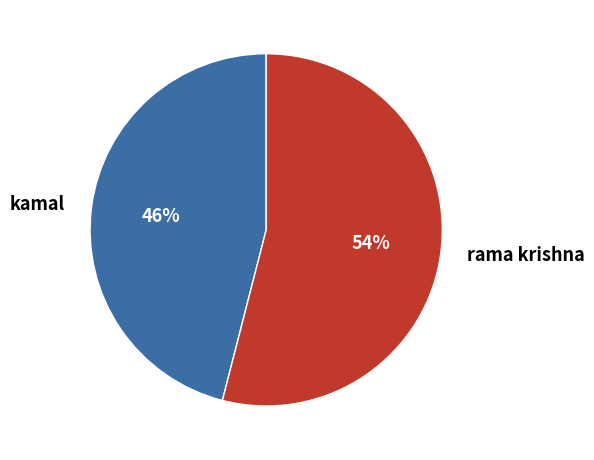

To the nearest percent, what is the difference between the largest and smallest slice percentages?

8%